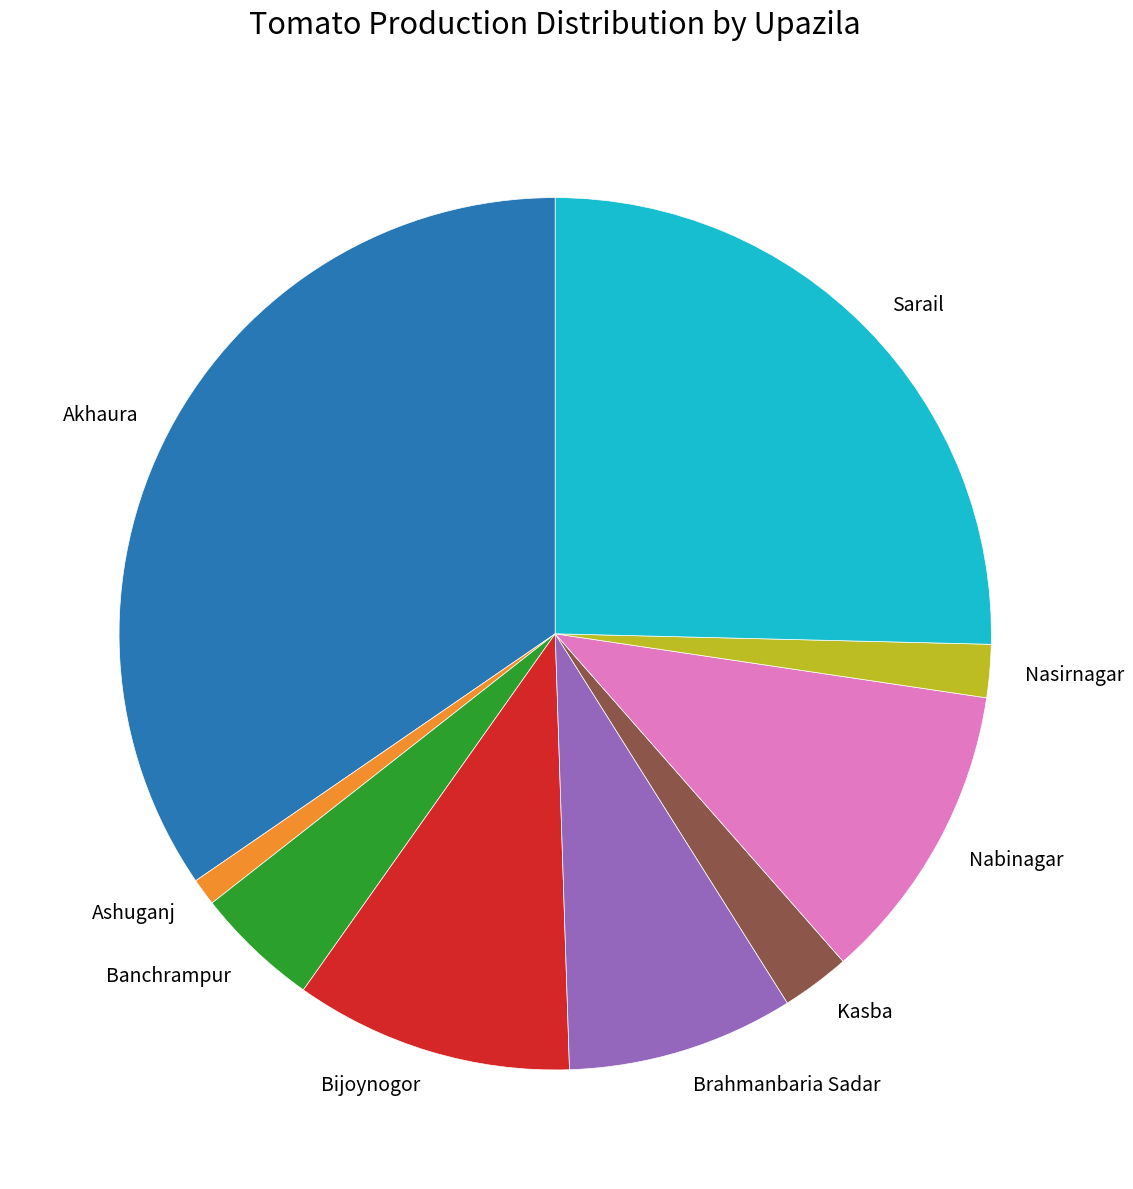

How many segments does this pie chart have?

9